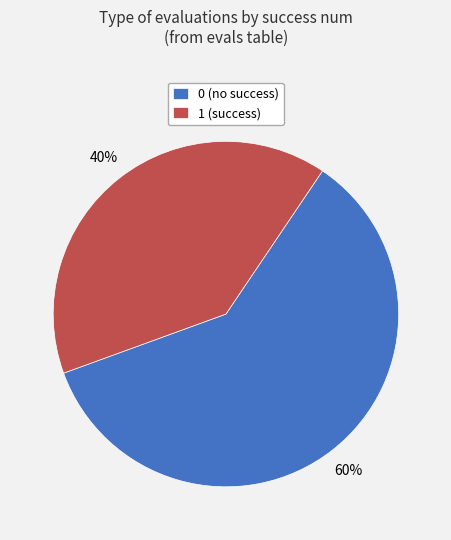

True or false: 0 (no success) accounts for 66% of the total.

False